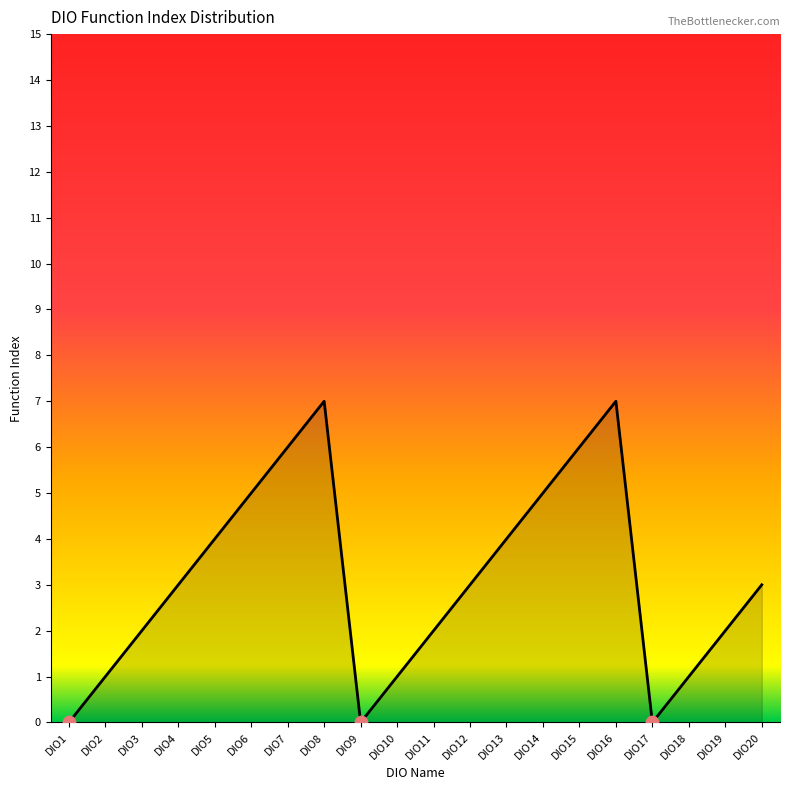

Which has a higher value, DIO1 or DIO15?

DIO15